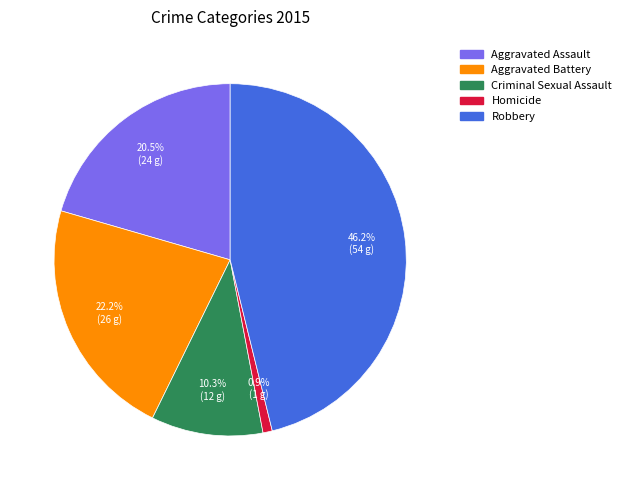

How many segments does this pie chart have?

5